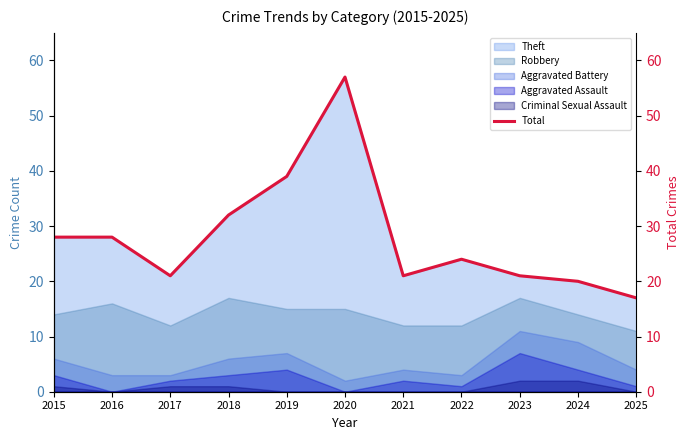

Between 2019 and 2017, which is larger?

2019